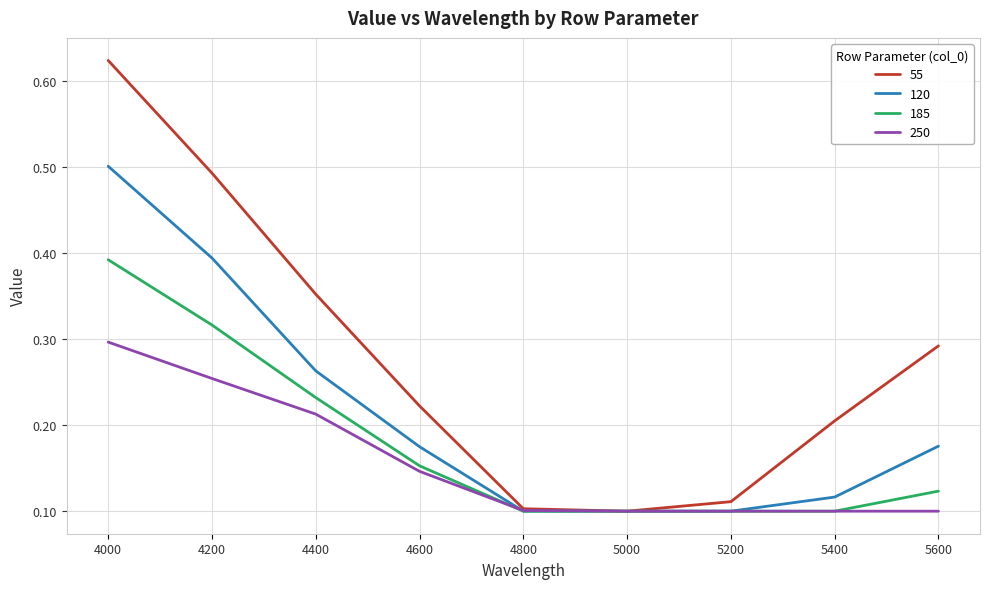

Rank the series by their maximum value, from highest to lowest.

55, 120, 185, 250